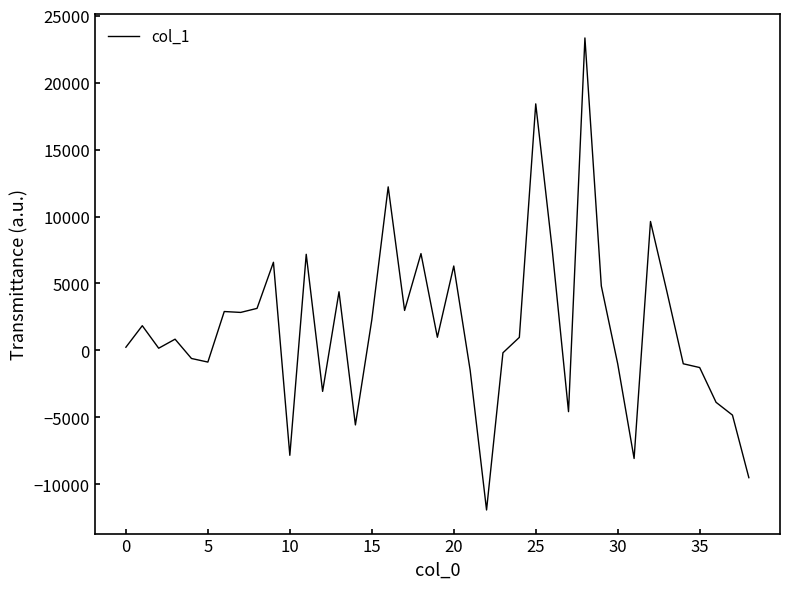

What is the greatest value displayed?

23334.1